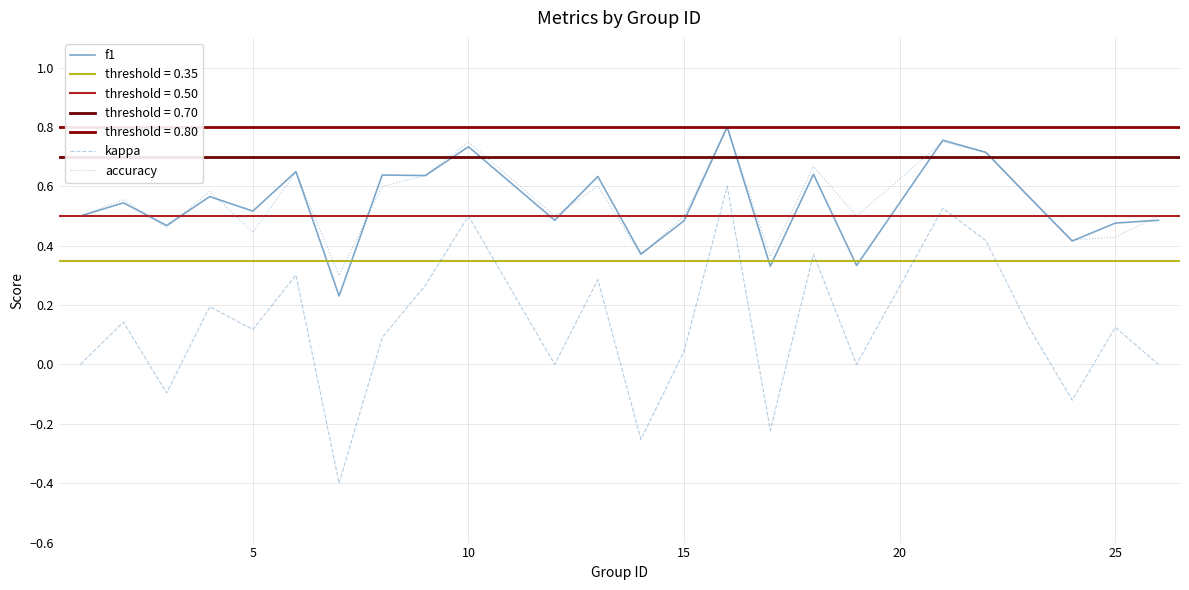

How many interior local peaks does the f1 series have?

9